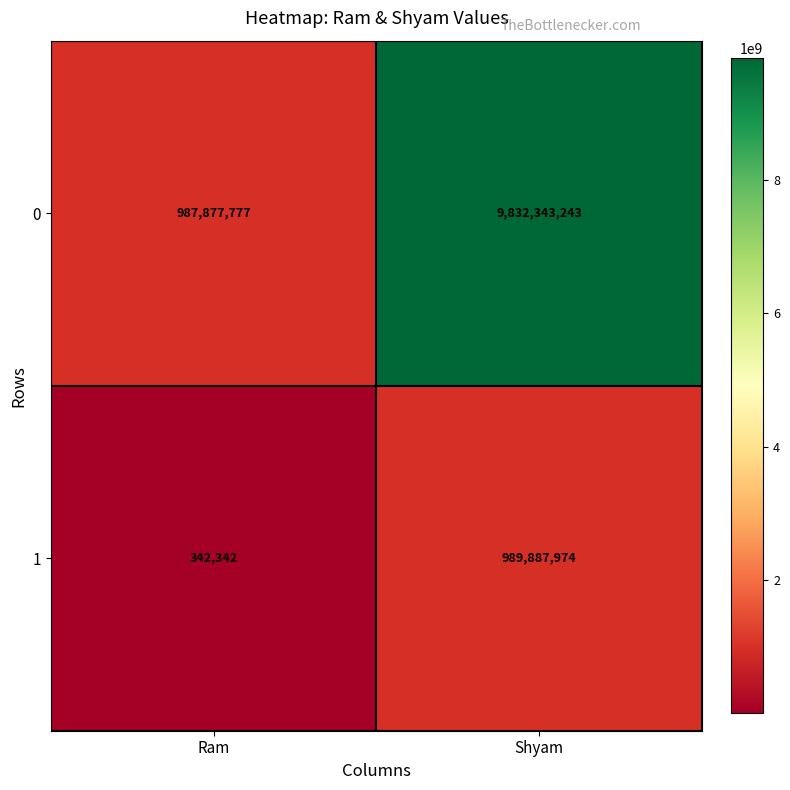

Reading right to left, extract all data points from this chart.

0: Shyam=9832343243	Ram=987877777
1: Shyam=989887974	Ram=342342